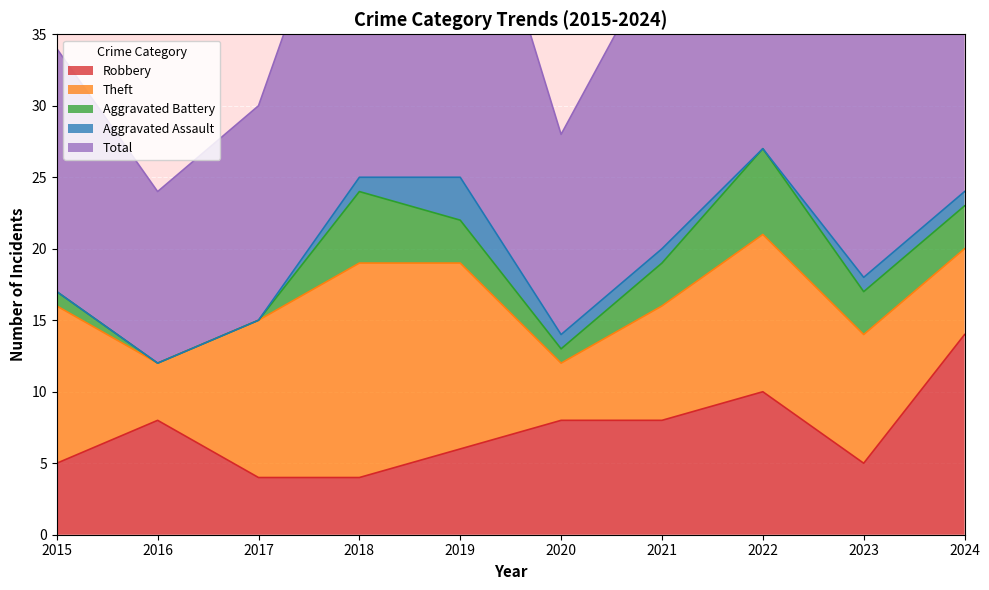

What is the value of the Theft point at the 10th from the left?

6